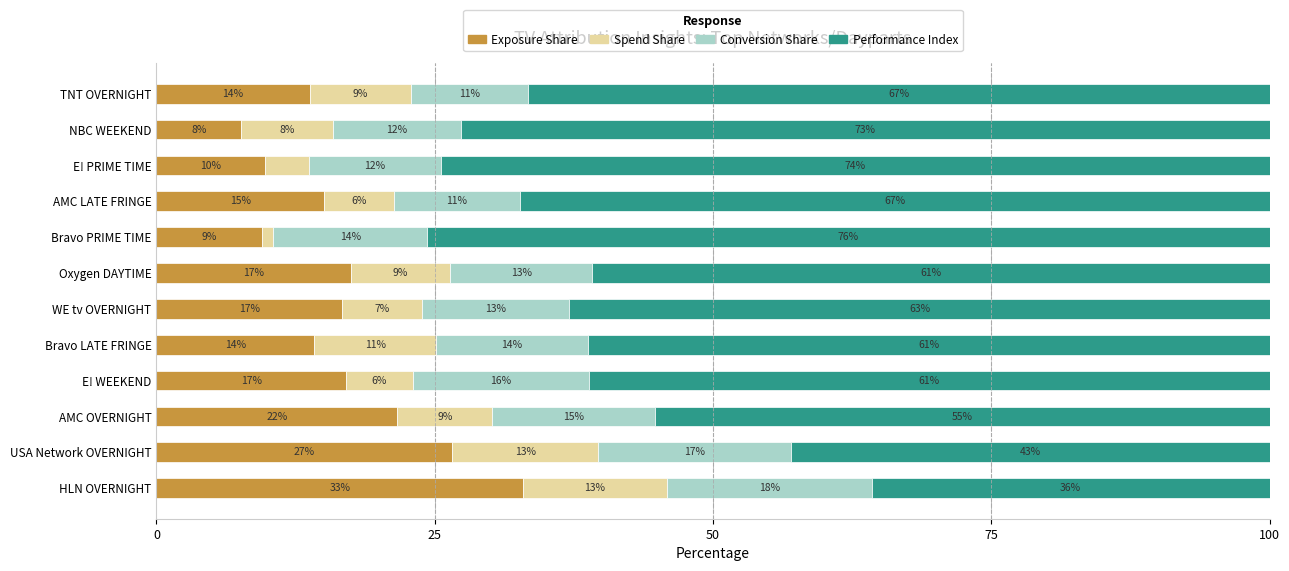

What are all the series names shown in the legend?

Exposure Share, Spend Share, Conversion Share, Performance Index